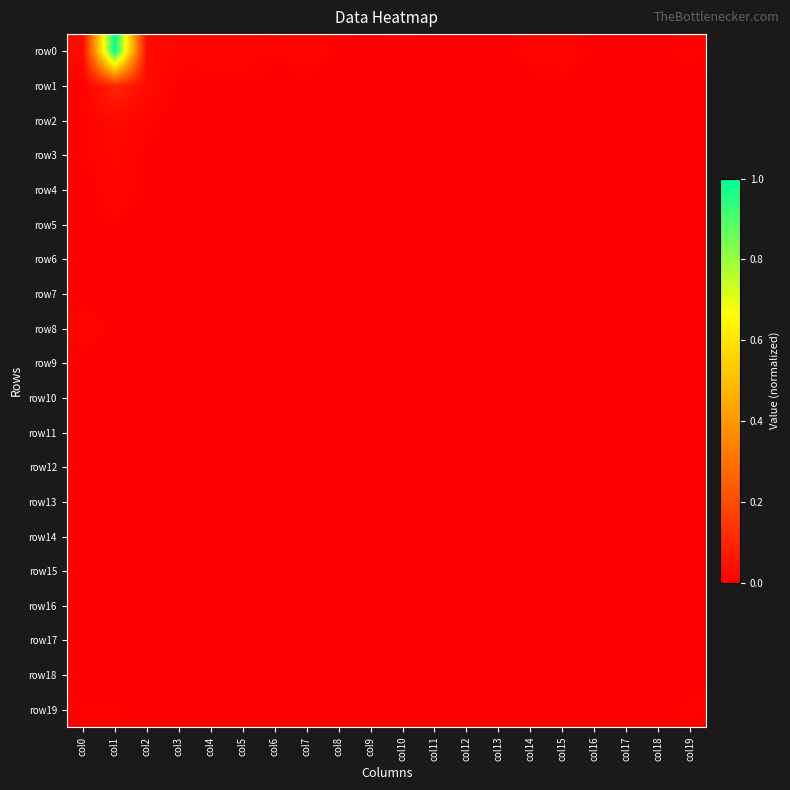

At which category is the sum across all series the highest?

col1